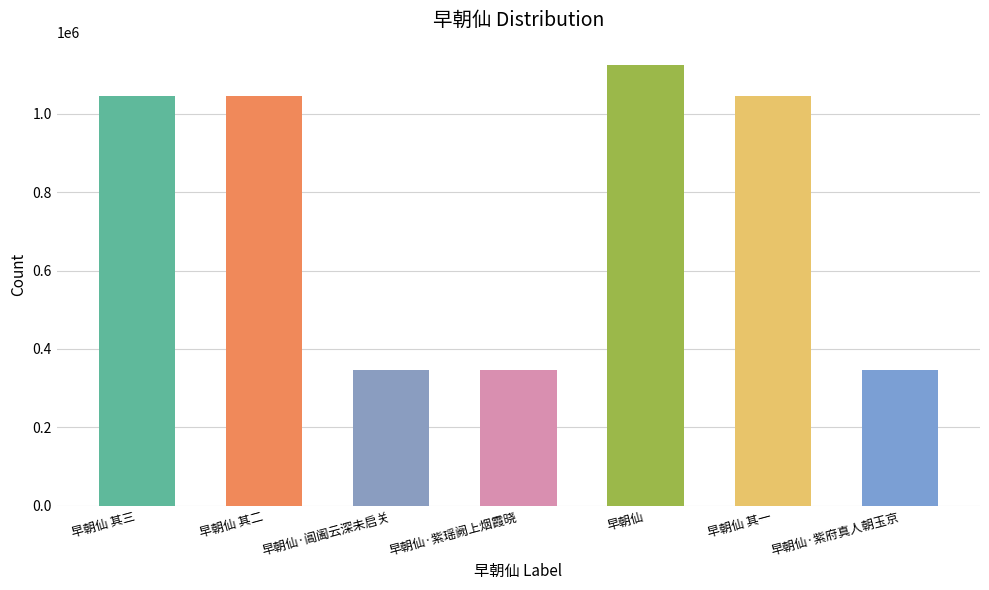

Where does the data first go above 1045531?

早朝仙 其三